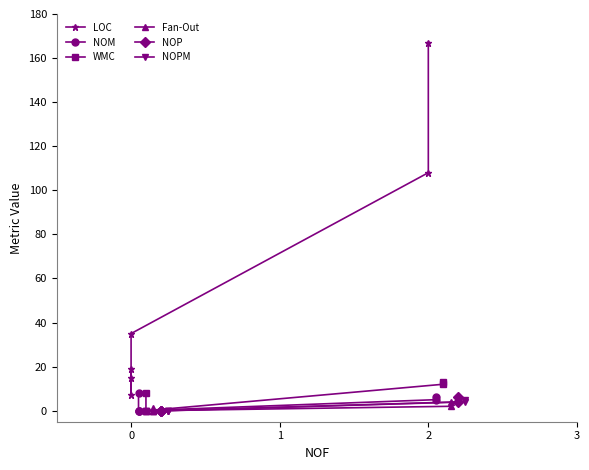

Reading right to left, list all the values displayed in this chart.

LOC: 5=167	4=108	3=35	2=15	1=7	0=19
NOM: 5=6	4=5	3=0	2=0	1=0	0=8
WMC: 5=13	4=12	3=0	2=0	1=0	0=8
Fan-Out: 5=4	4=2	3=0	2=0	1=0	0=1
NOP: 5=6	4=4	3=0	2=0	1=0	0=0
NOPM: 5=5	4=4	3=0	2=0	1=0	0=0